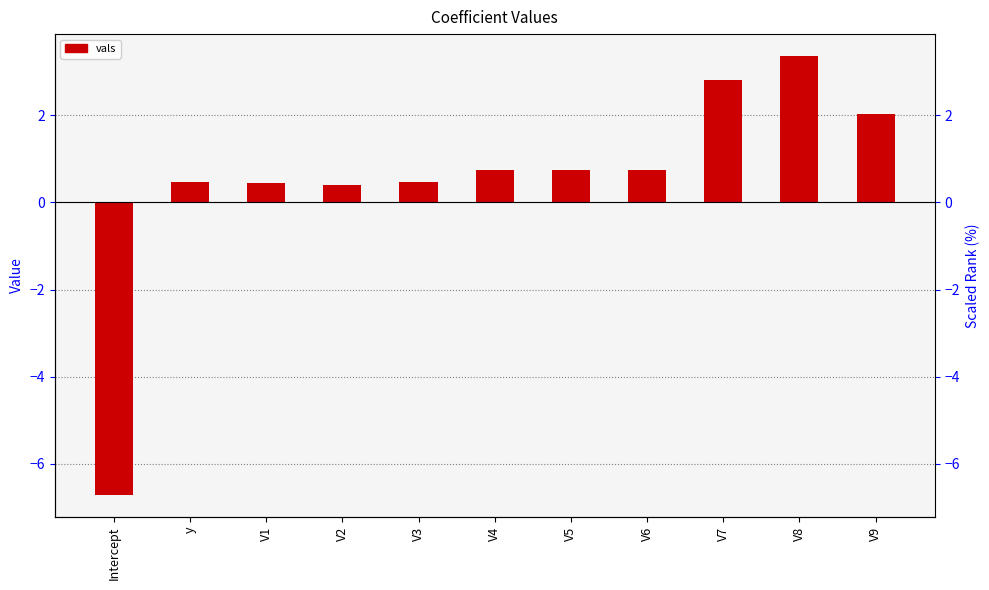

What is the smallest value displayed?

-6.7